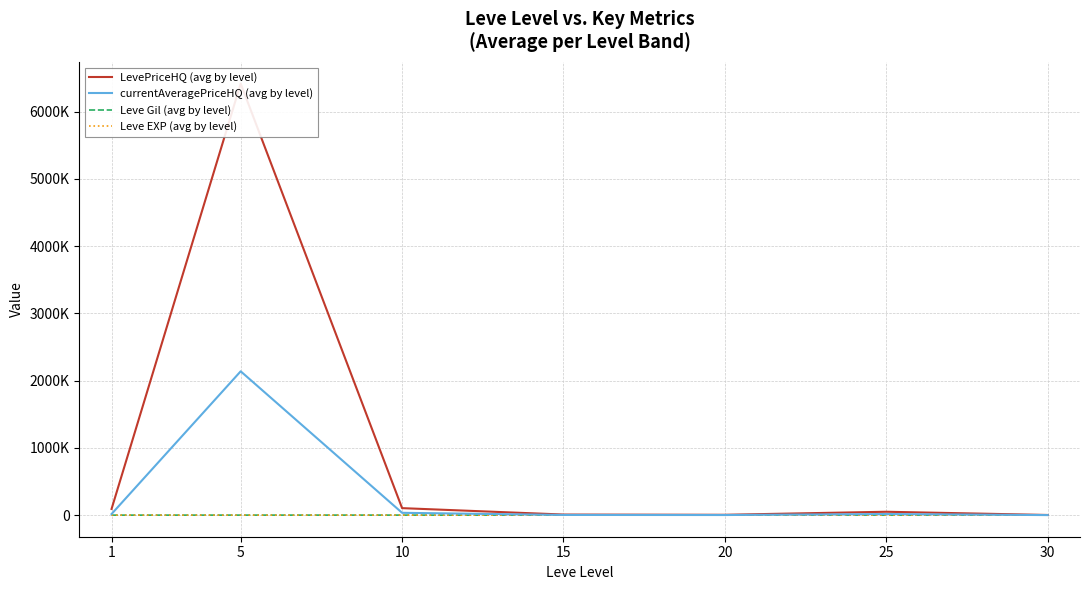

What is the average value of the currentAveragePriceHQ (avg by level) series?

316135.4